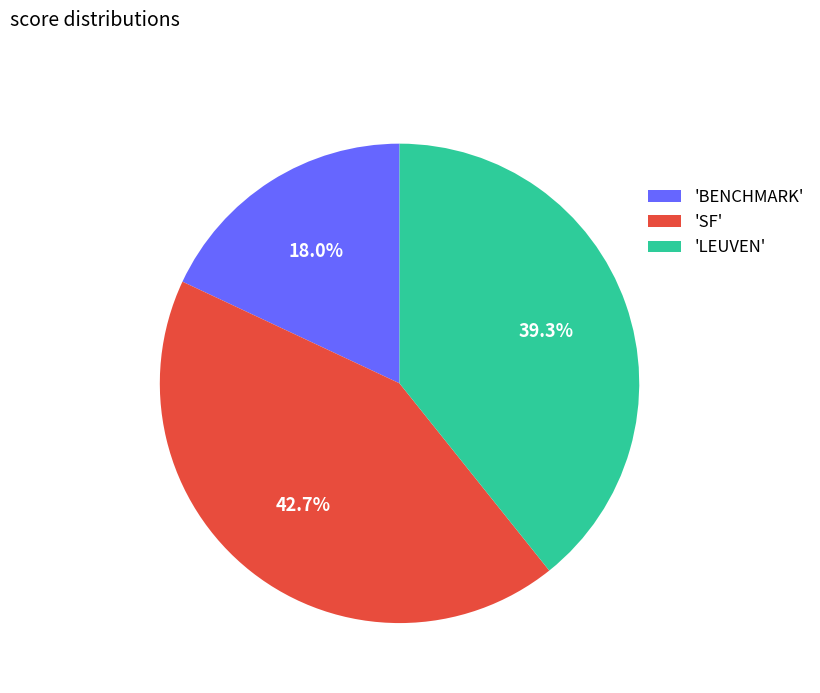

Combined, what portion of the pie is 'LEUVEN' and 'BENCHMARK'?

57.3%